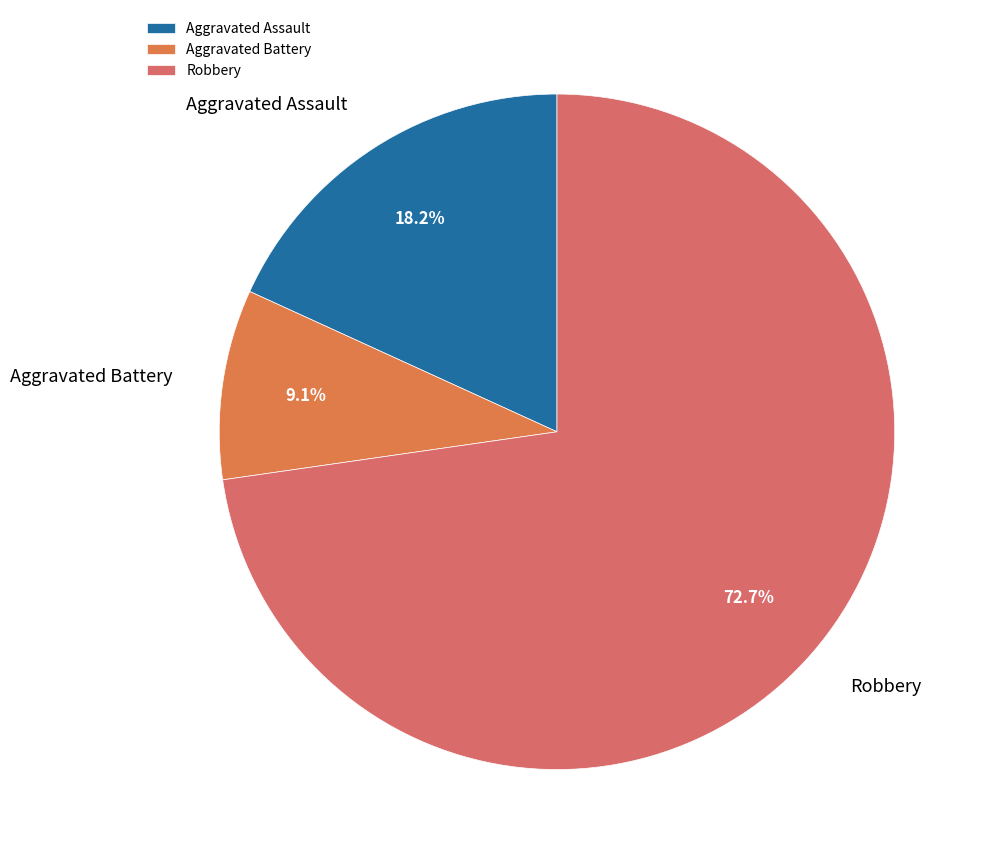

Which slice is the smallest?

Aggravated Battery